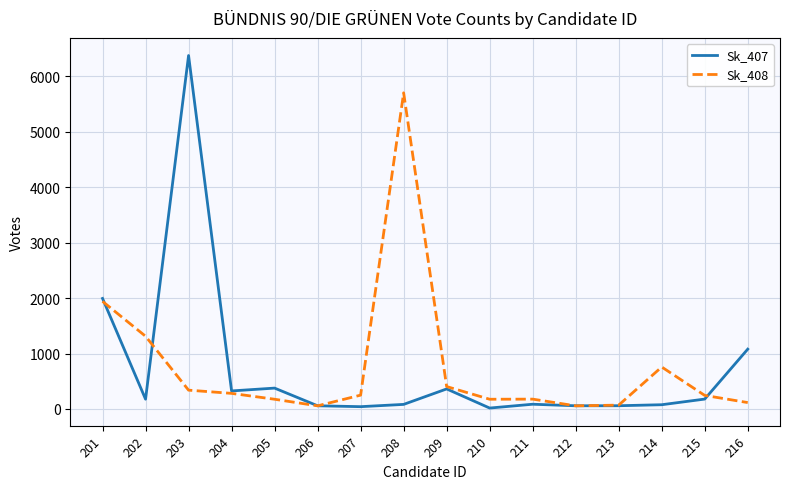

The value of Sk_408 at 207 is 249. True or false?

True